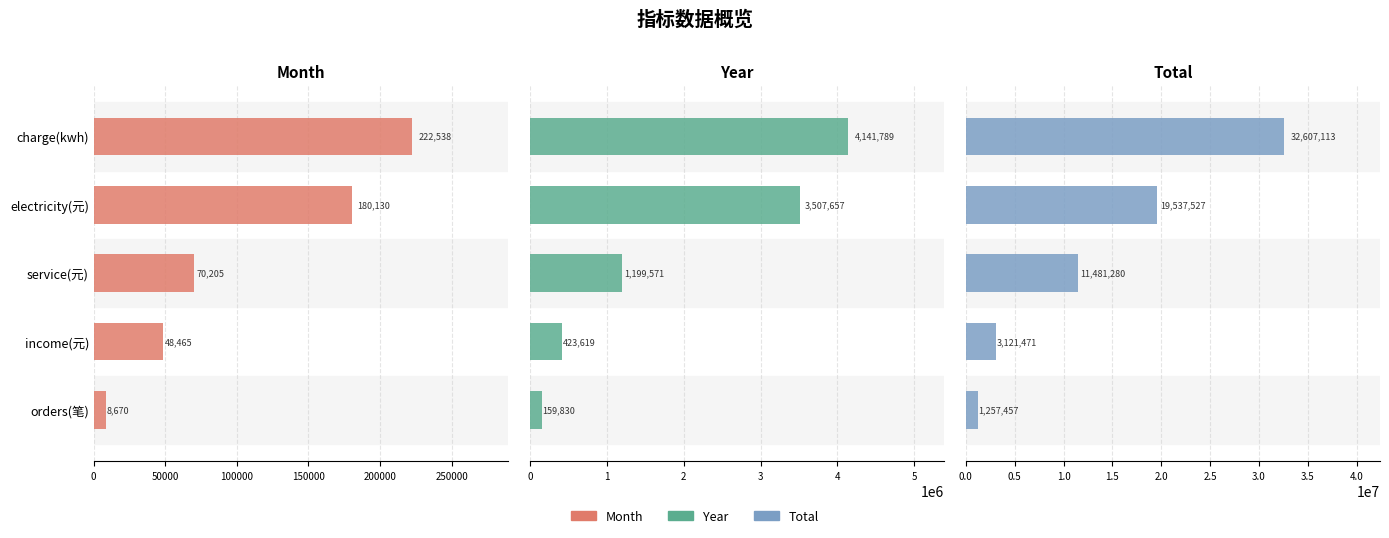

Does the chart contain stacked bars?

No